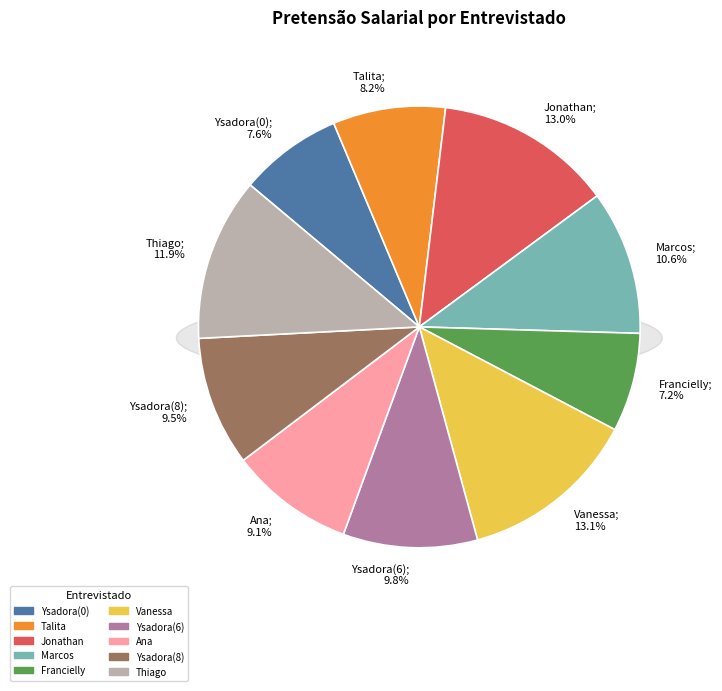

Do Ysadora(8) and Ysadora(0) together represent more than half of the pie?

No